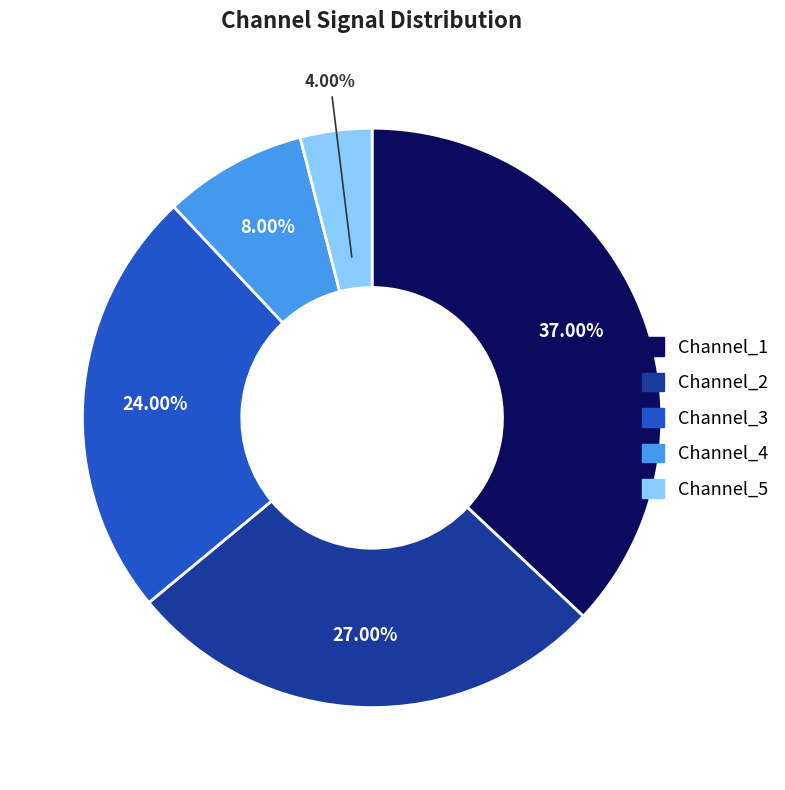

Is it true that Channel_3 is 17% of the pie?

False